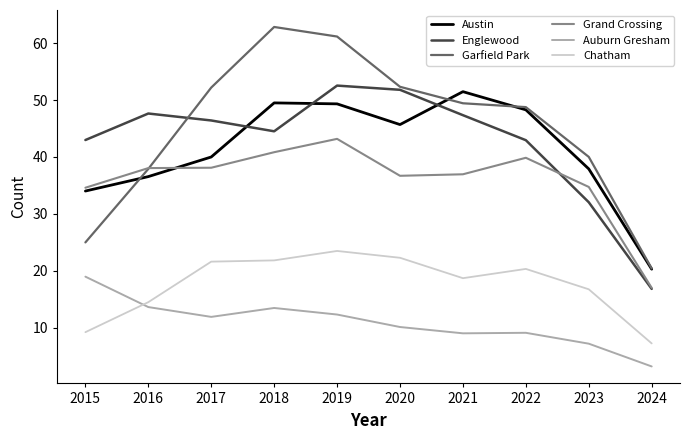

Rank the series at 2018 from highest to lowest value.

Garfield Park, Austin, Englewood, Grand Crossing, Chatham, Auburn Gresham